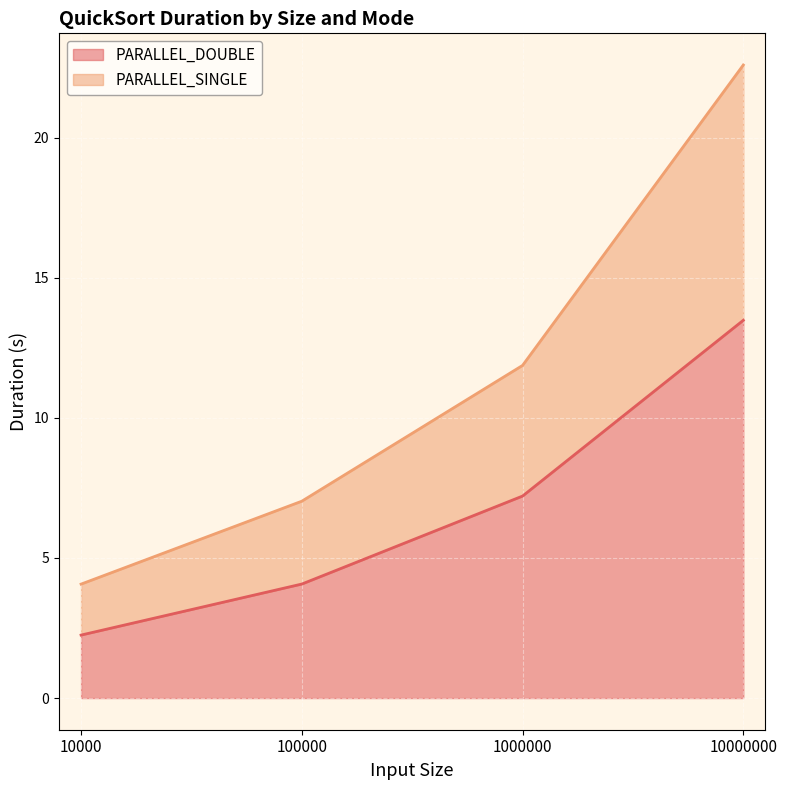

True or false: PARALLEL_SINGLE has more than 2 points higher than both neighbors.

False